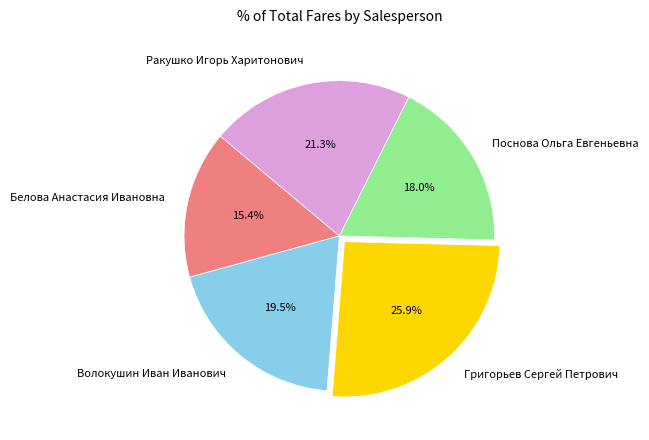

What is the smallest slice in the pie chart?

Белова Анастасия Ивановна